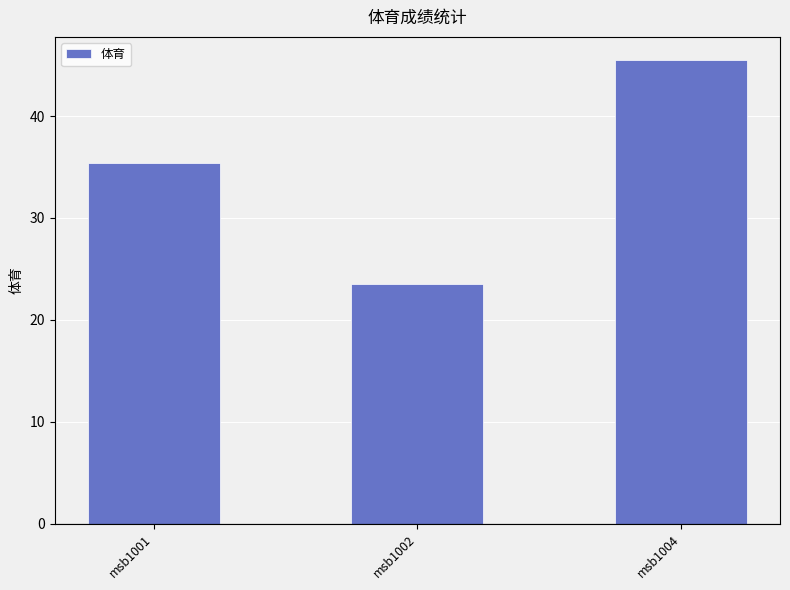

What is the difference between the maximum and minimum values?

22.0